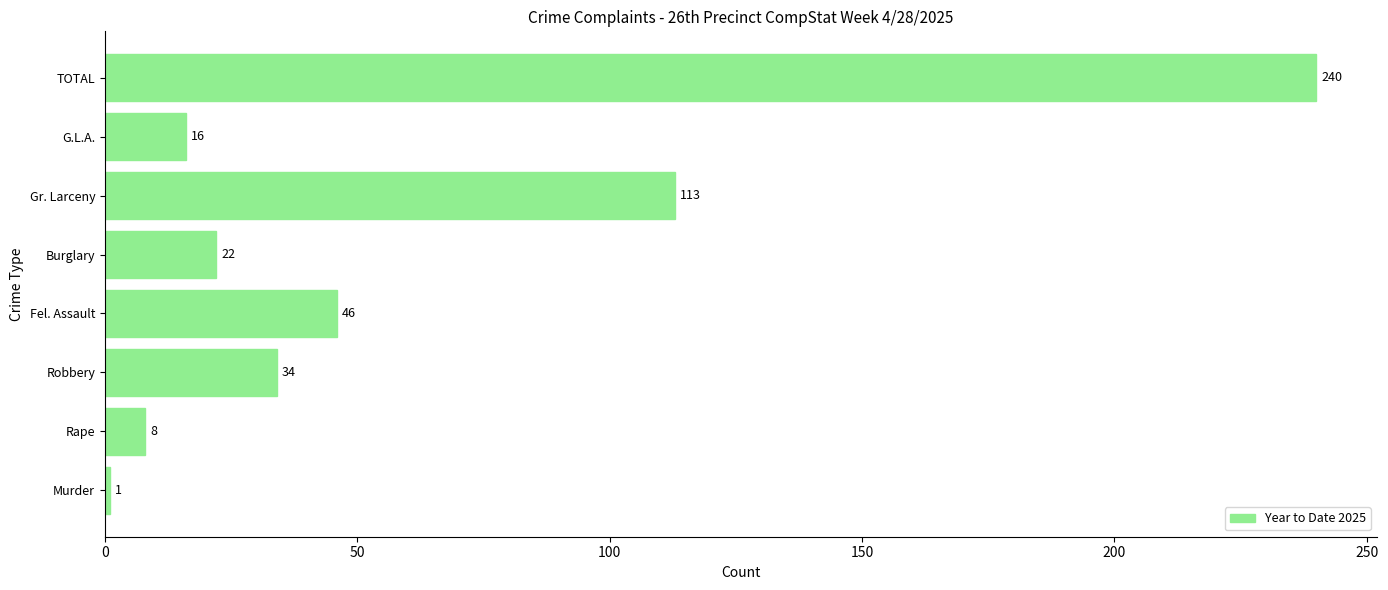

The chart shows a value of 240 at TOTAL. True or false?

True